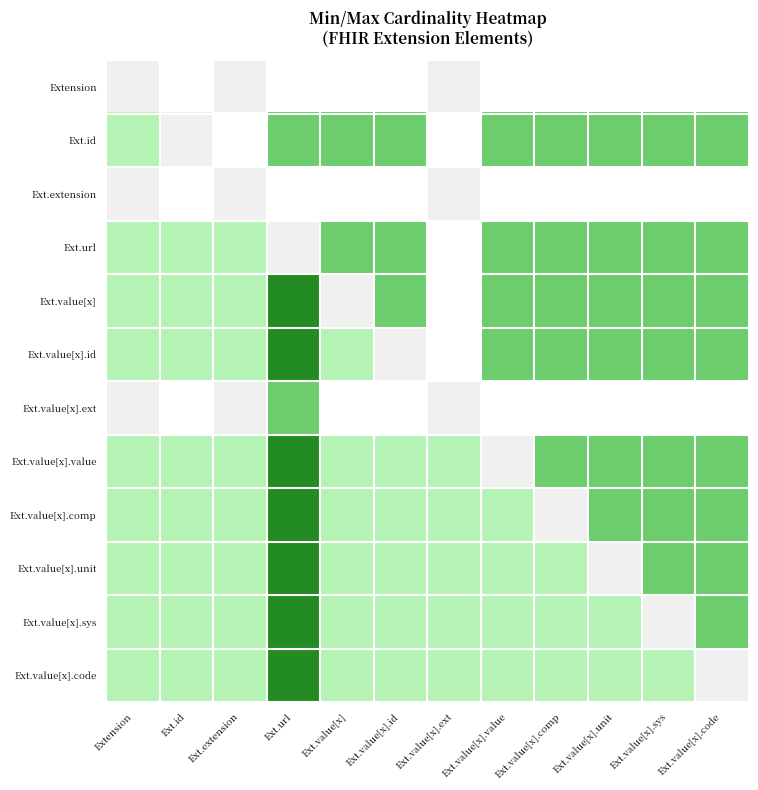

How many distinct data groups are displayed?

12